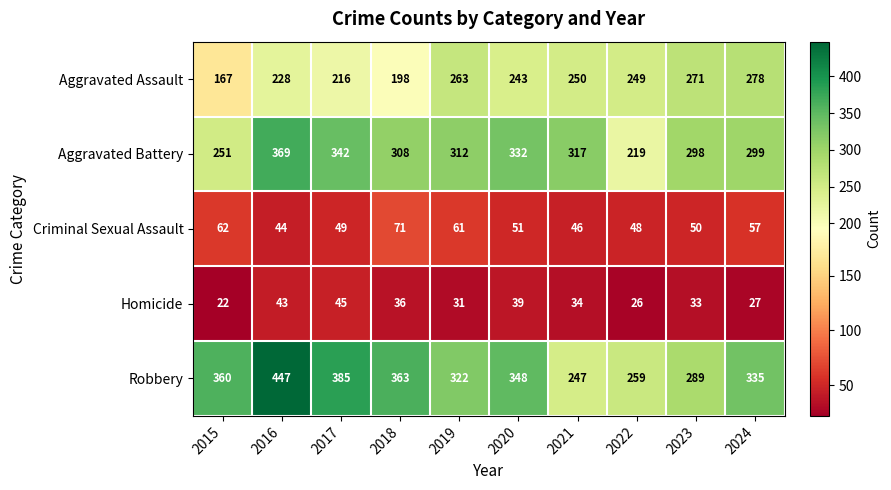

What is the difference between the second highest and minimum values in the Homicide series?

21